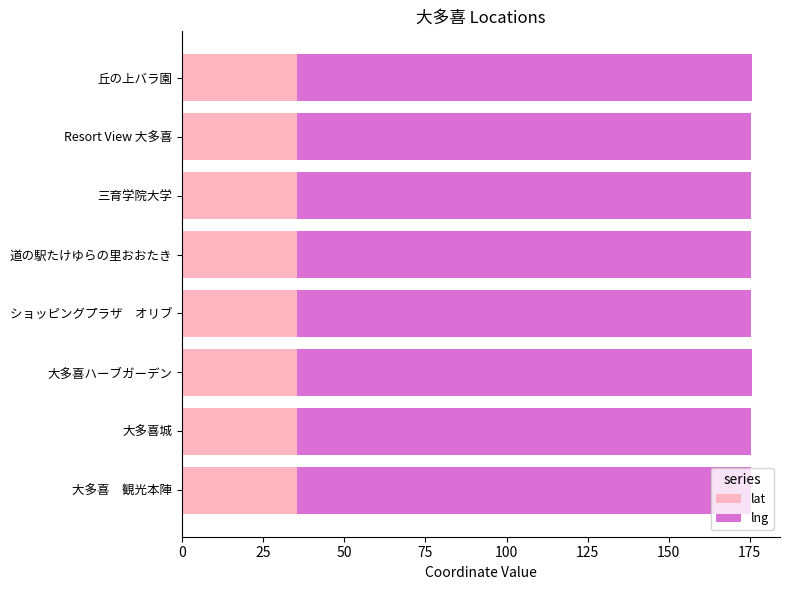

What is the sum of all lat values?

282.3